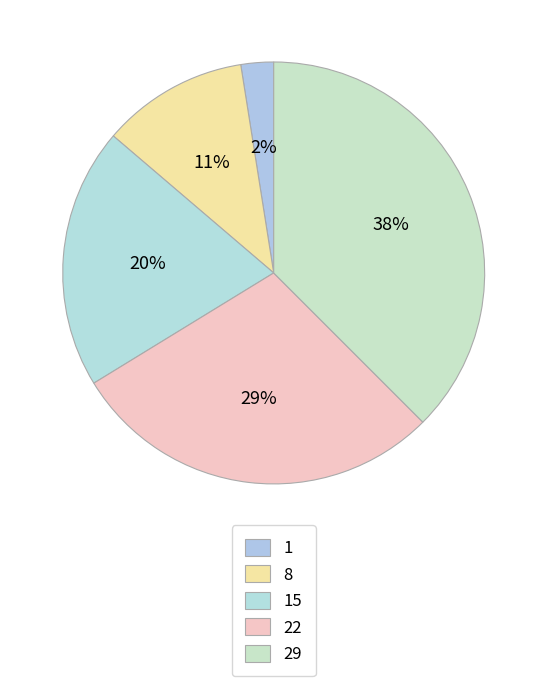

Is it true that 15 is 20% of the pie?

True